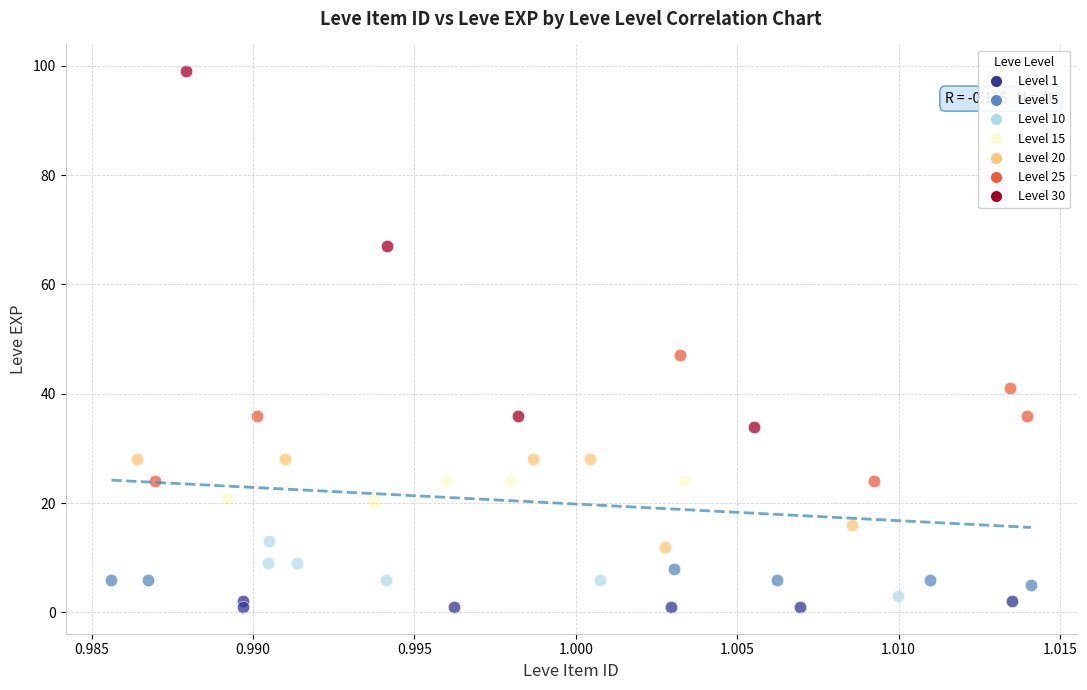

Which series has the largest Y range (max minus min)?

Level 30